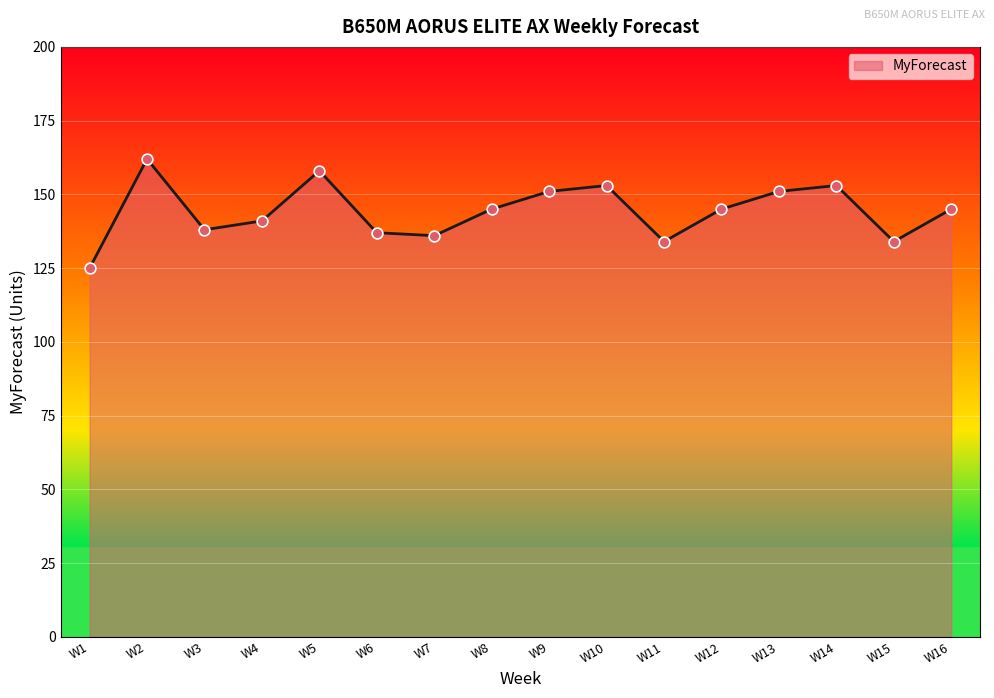

Which has a higher value, W12 or W7?

W12